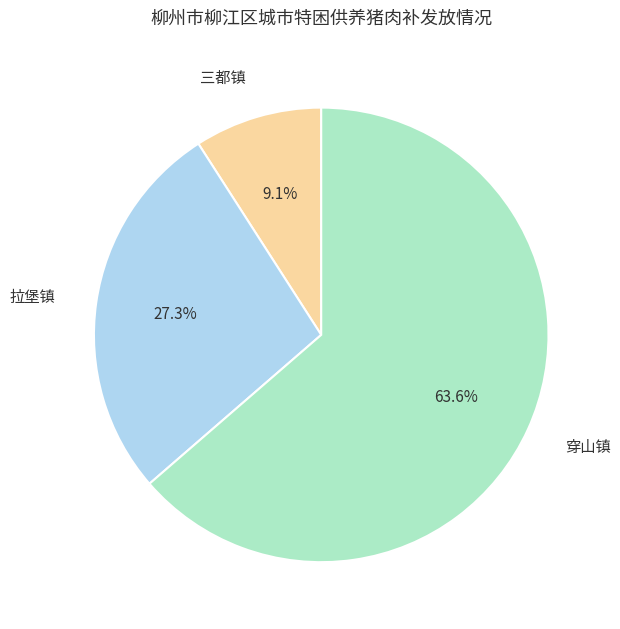

What percentage do 三都镇 and 穿山镇 together represent?

72.7%